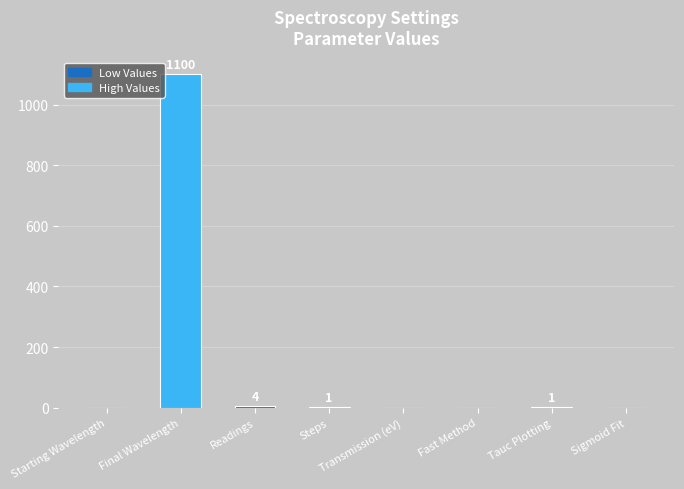

Between Readings and Sigmoid Fit, which is larger?

Readings